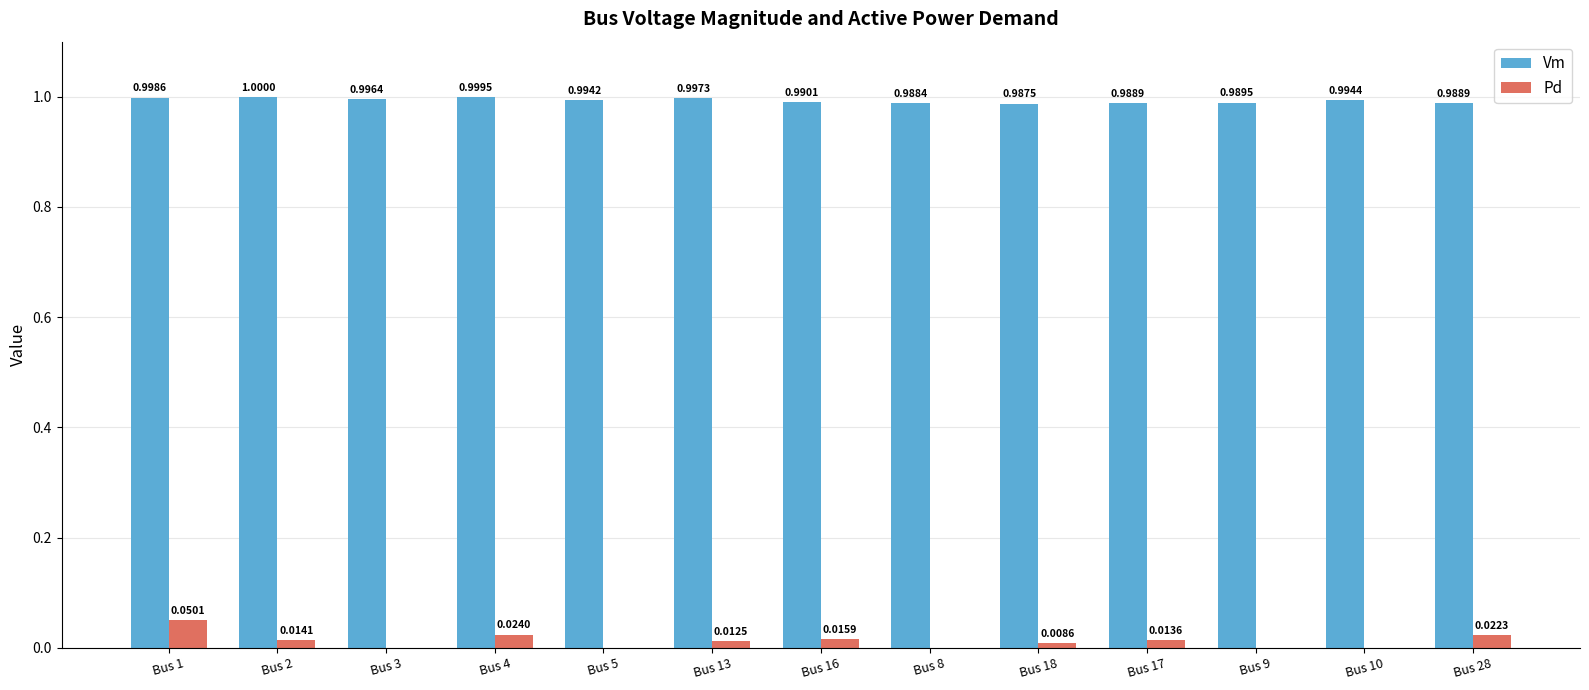

What is the total value across all series at Bus 17?

1.0